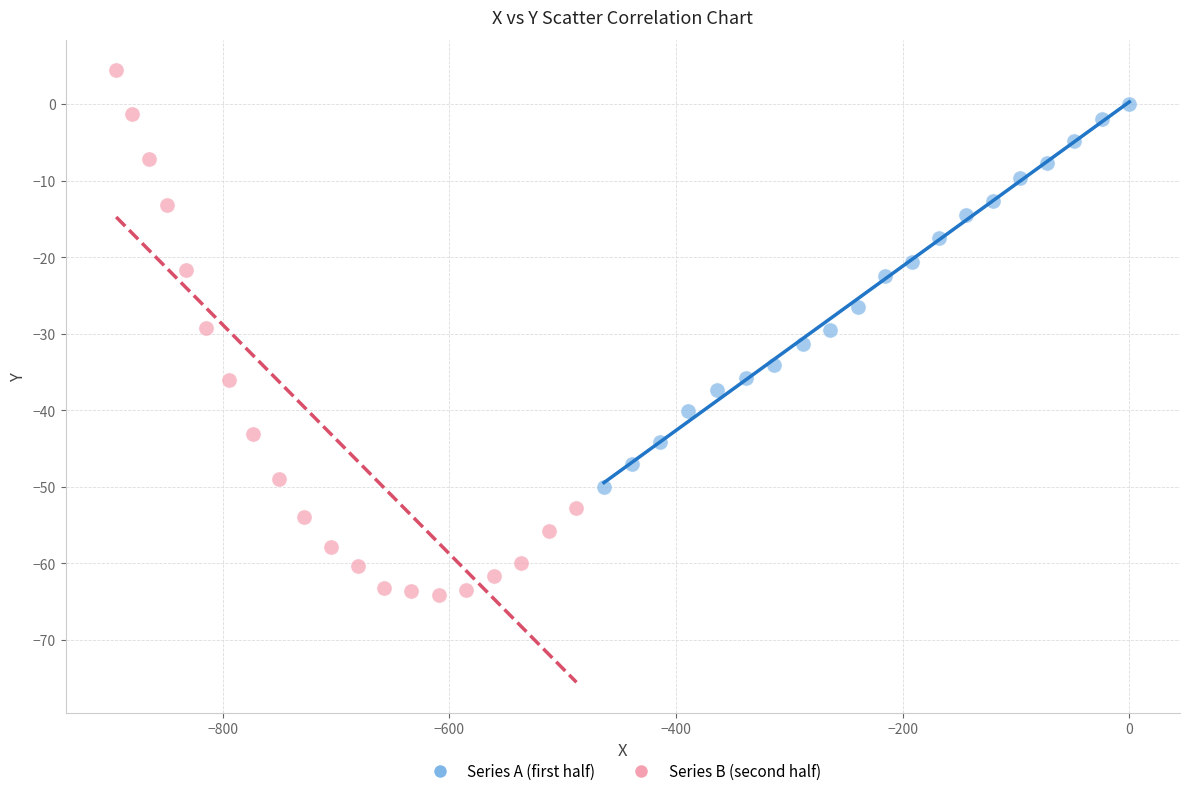

Which series reaches the minimum Y coordinate?

Series B (second half)